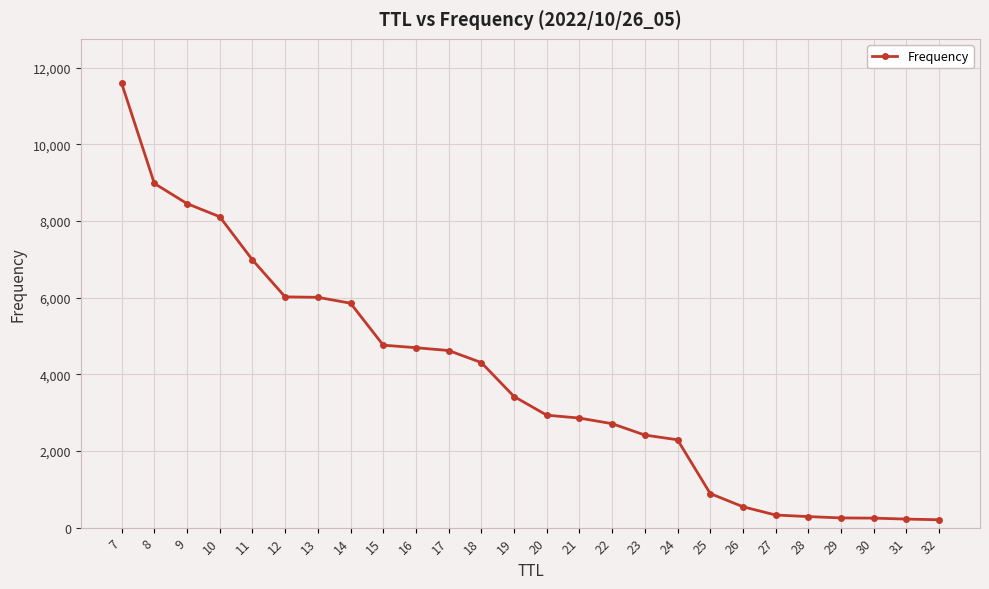

Count the number of categories in the chart.

26